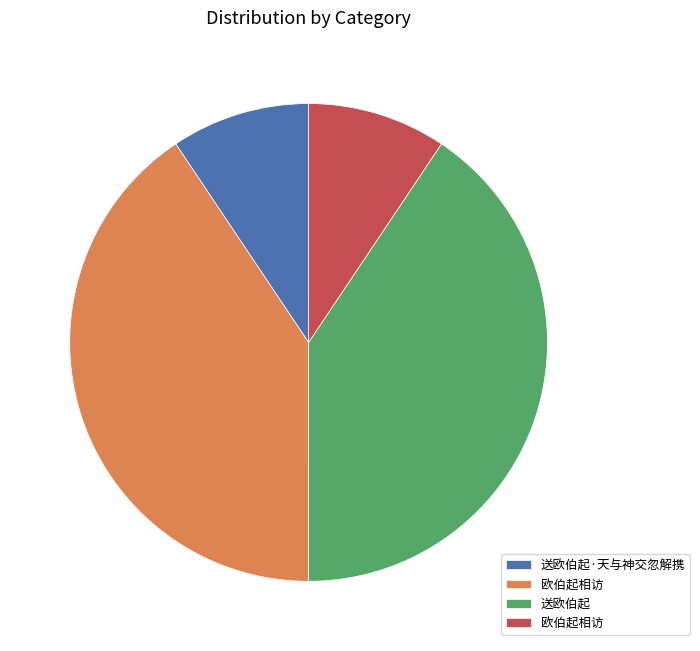

Does any single category account for the majority?

No